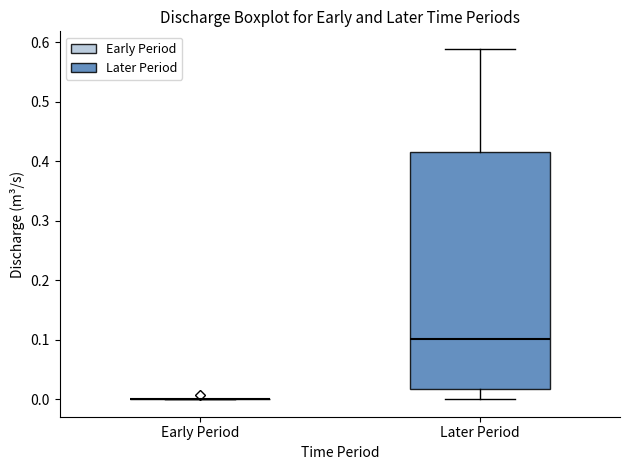

Reading left to right, transcribe this box plot: for each box, give where its median line is, the range the box spans, and where its two whiskers end, as read against the y-axis. The values are not printed on the chart, so give them approximately, as read against the axis.

Early Period: box collapsed to a line at 0.00, whiskers 0.00 to 0.00
Later Period: median 0.10, box 0.02 to 0.42, whiskers 0.00 to 0.59